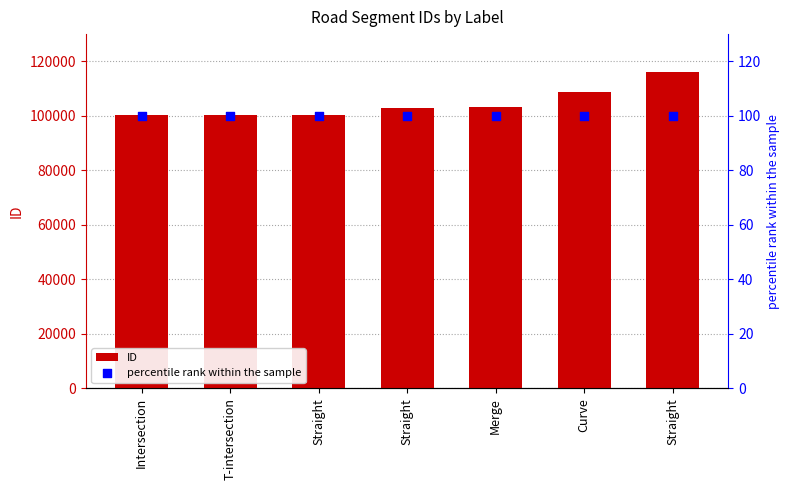

Which series contains the highest Y value?

ID